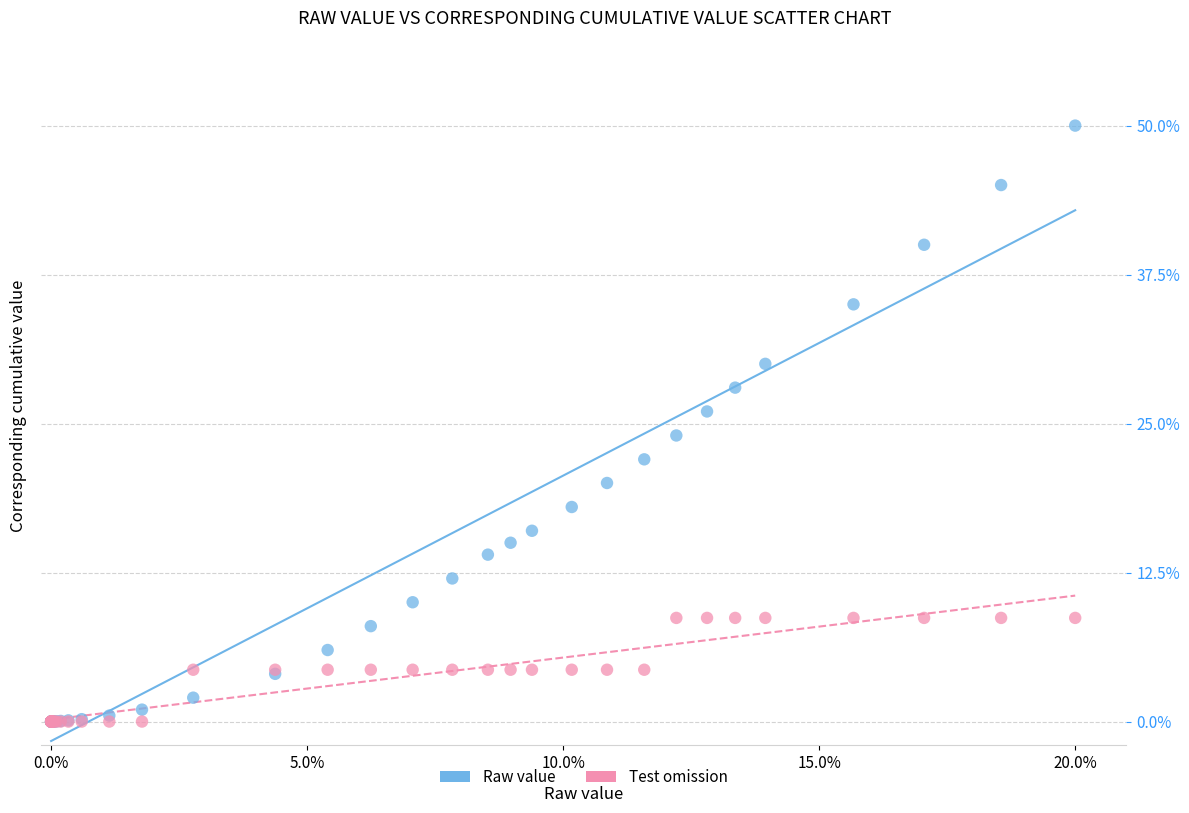

What are all the series names shown in the legend?

Raw value, Test omission